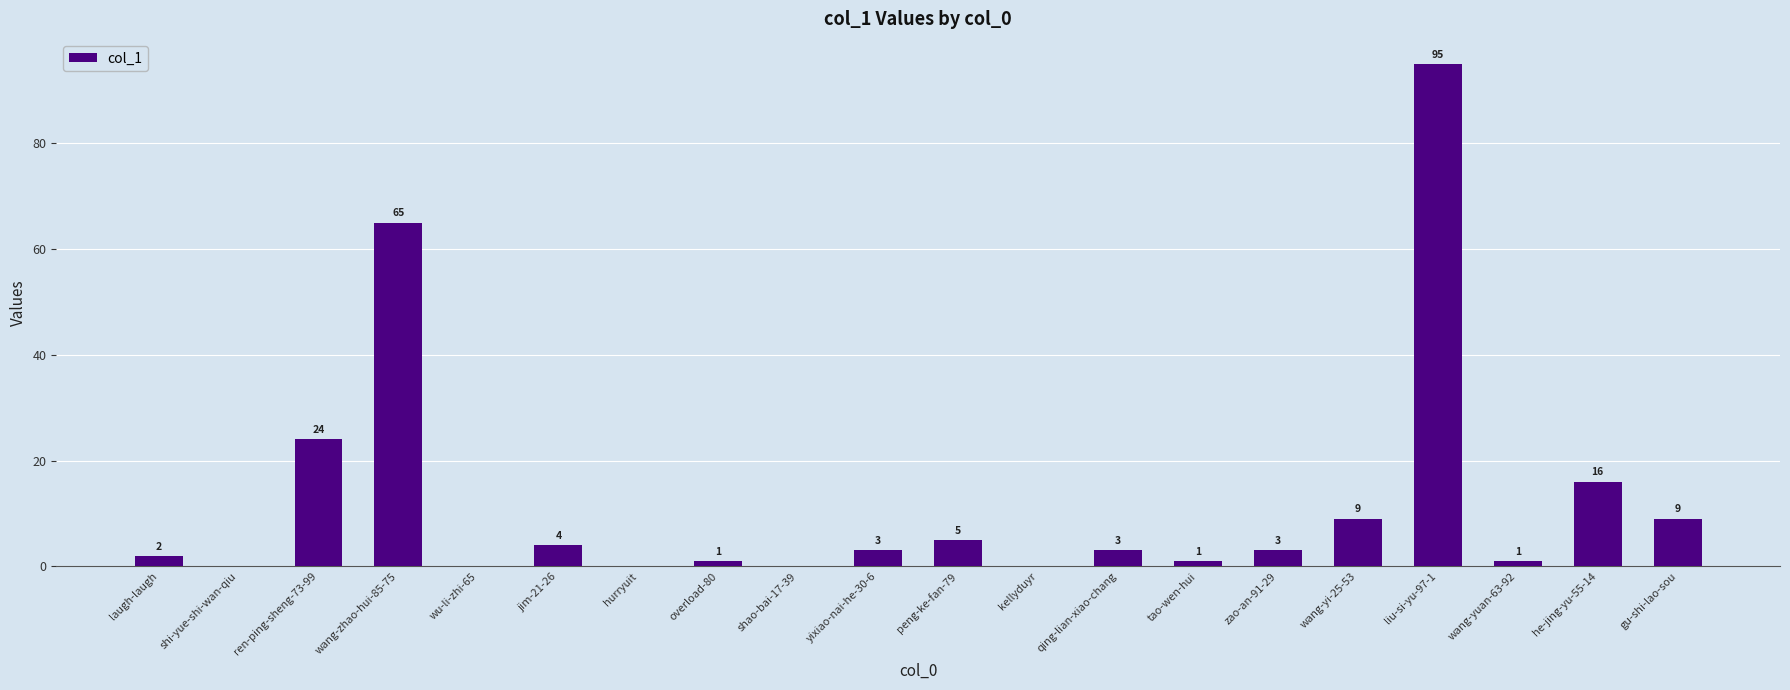

Count the number of categories in the chart.

20